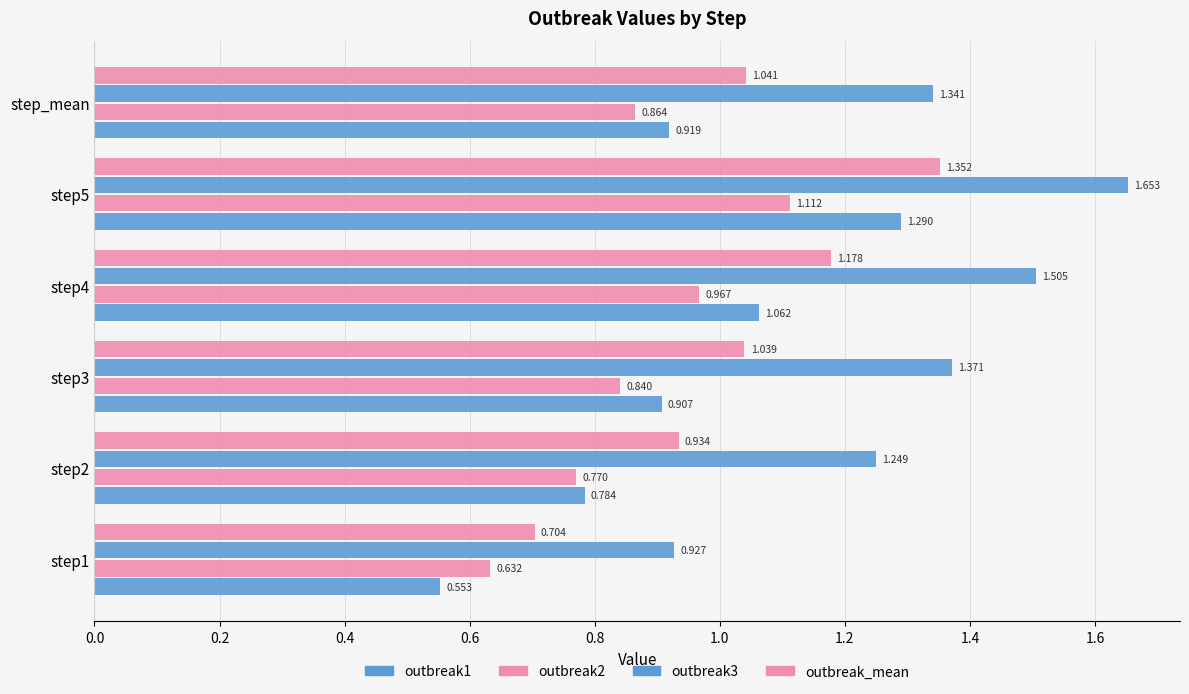

Which series has the widest spread of values?

outbreak1